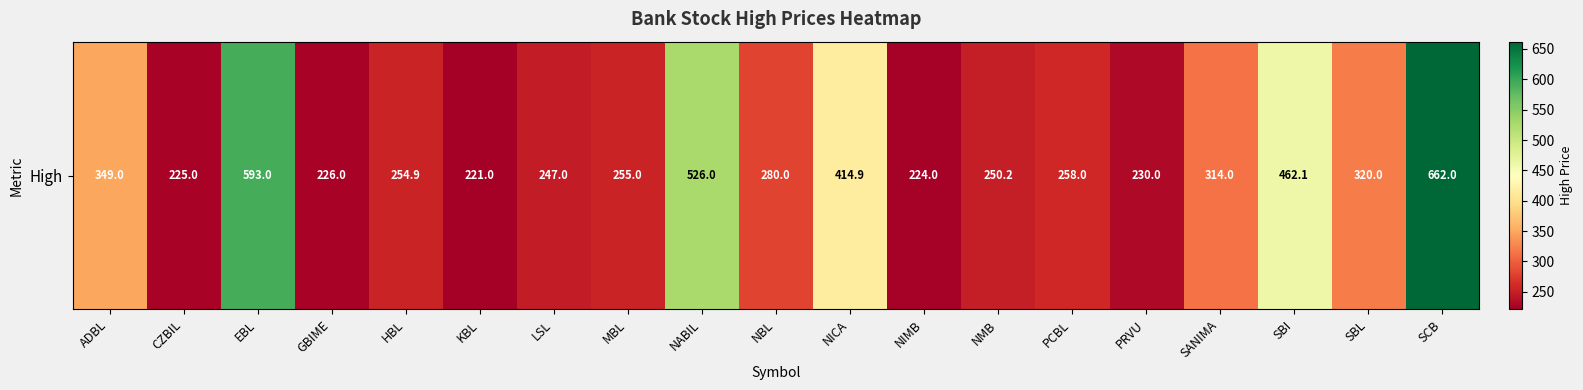

Approximately how many times larger is the value at MBL compared to ADBL?

0.7